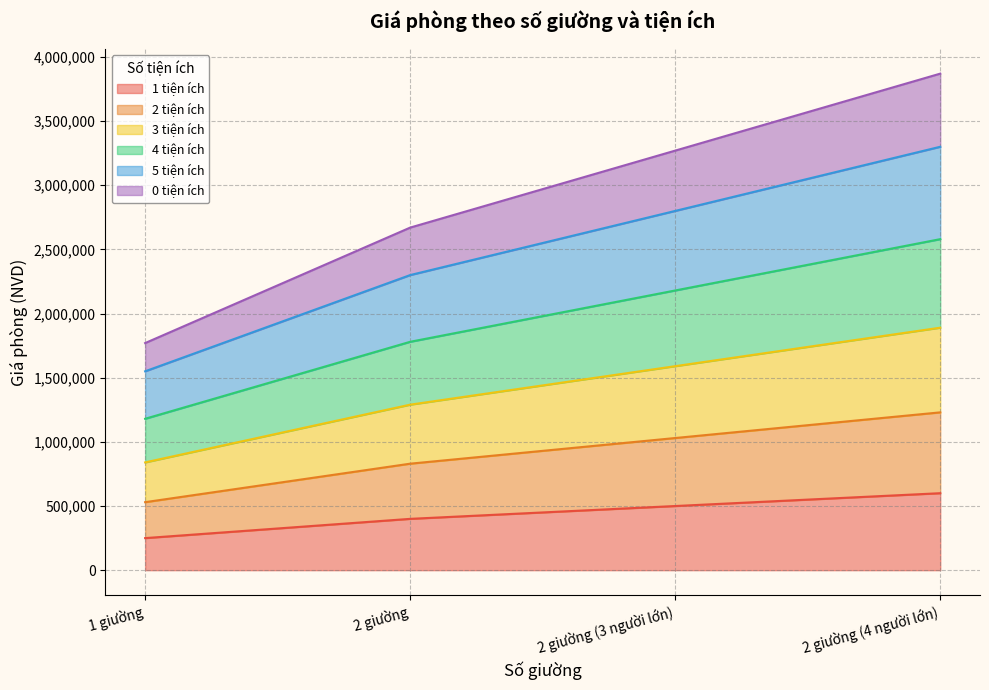

Which series has the largest range (max minus min)?

0 tiện ích